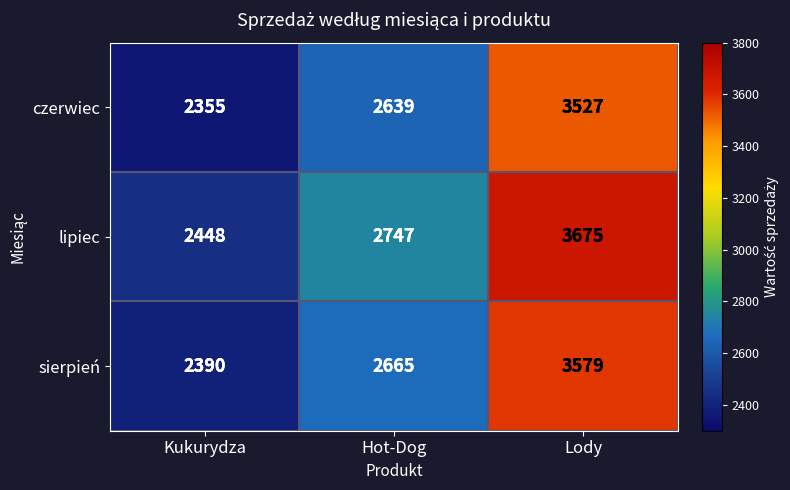

At which category does the chart reach its peak across all series?

Lody